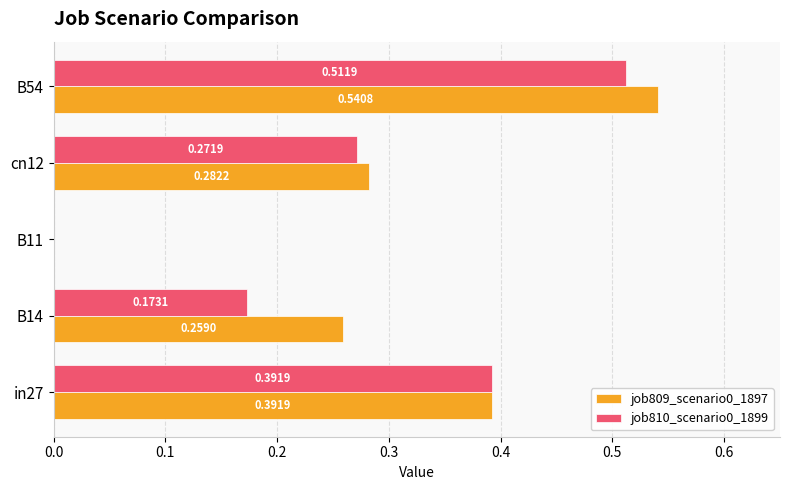

Which category has the highest value across all series?

B54